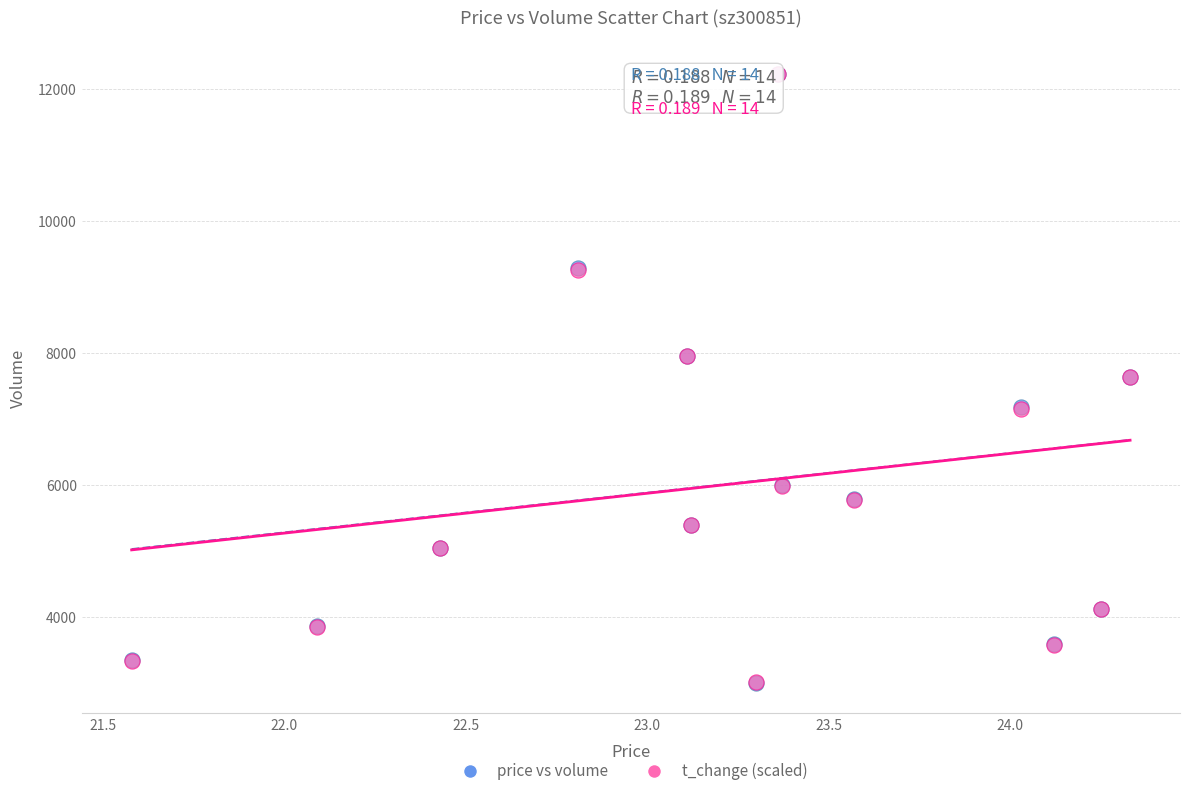

What are all the series names shown in the legend?

price vs volume, t_change (scaled)